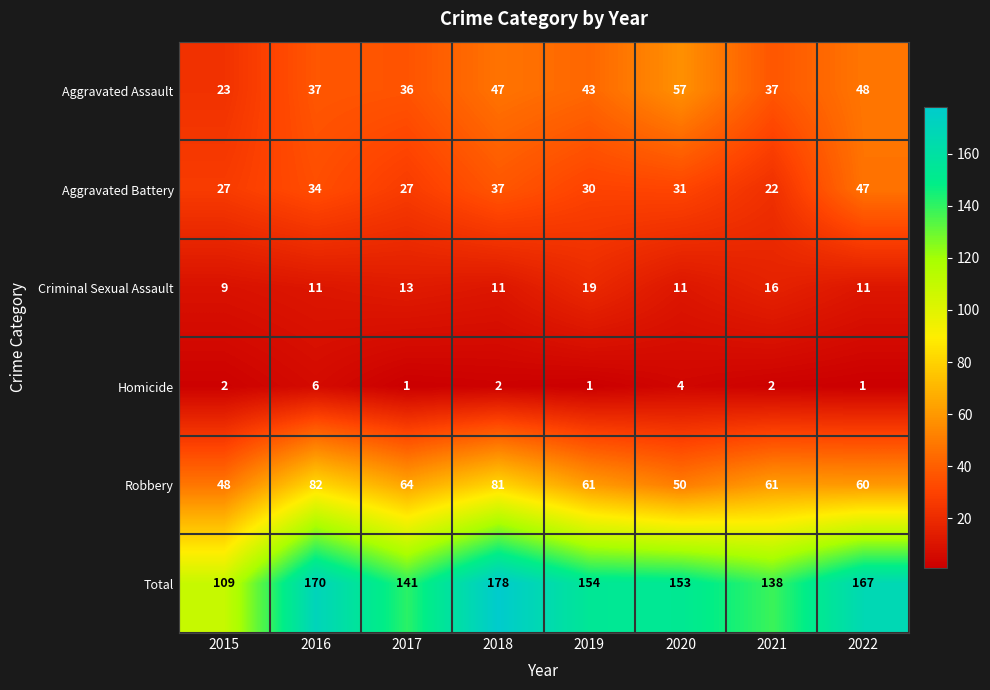

Which series has the largest total across all categories?

Total